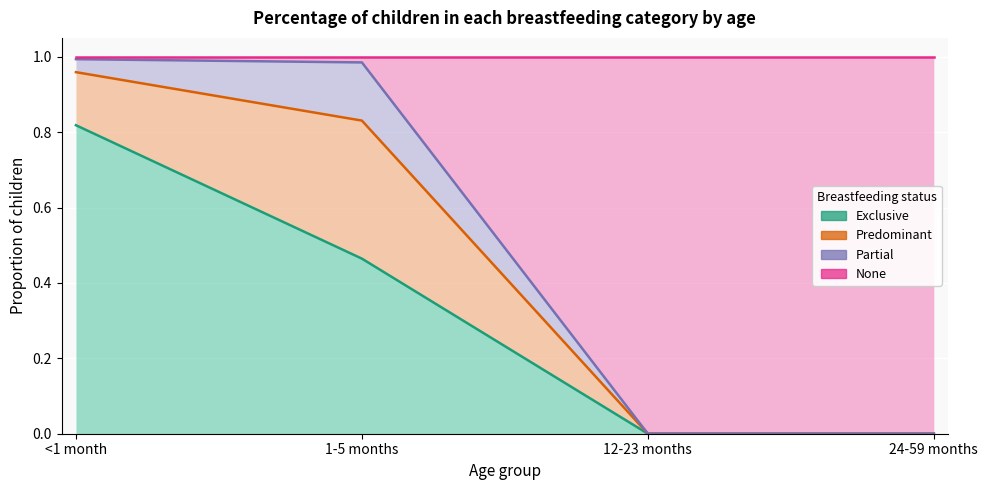

Which category has the highest value in the Exclusive series?

<1 month